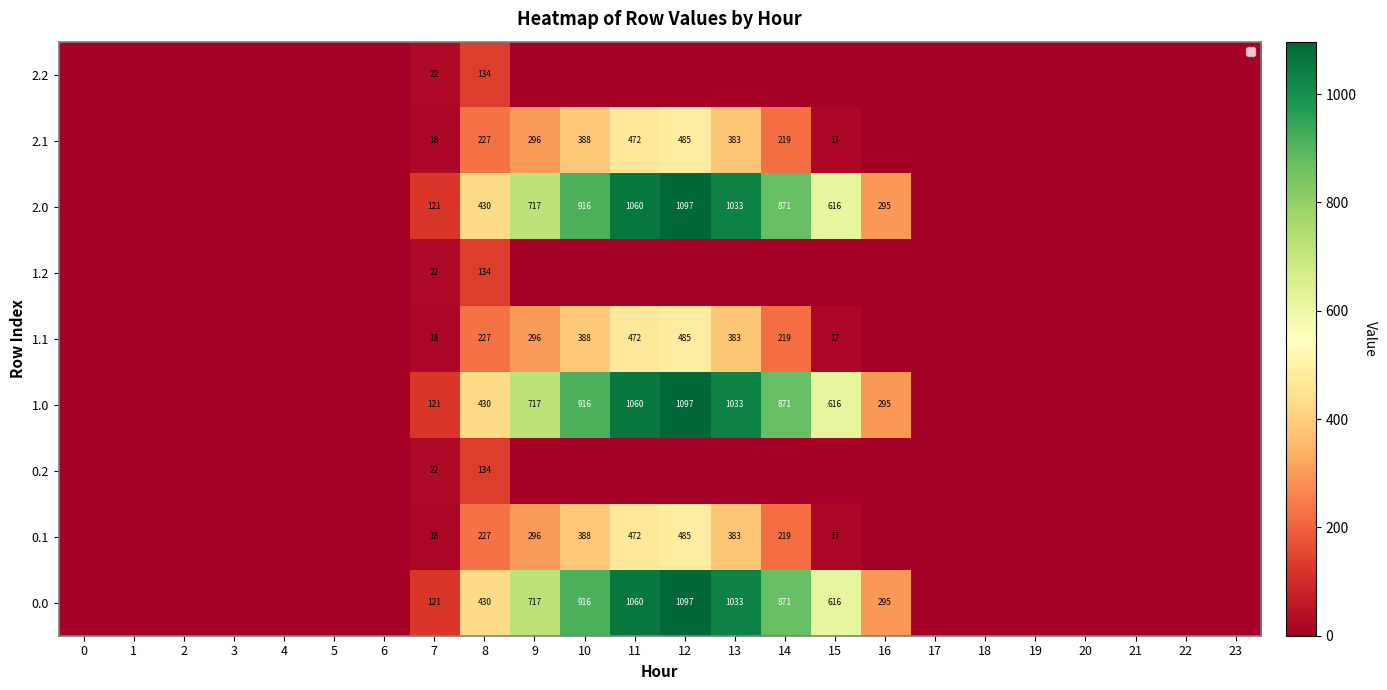

Is it true that 2.1 equals 25 at 15?

False